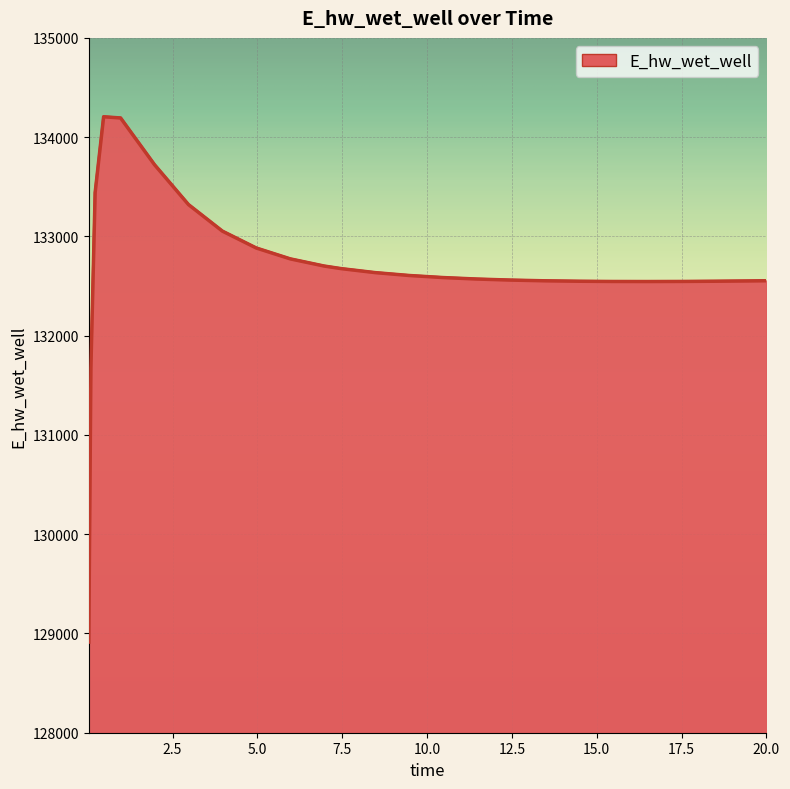

What is the label of the 22nd point from the left?

17.46875